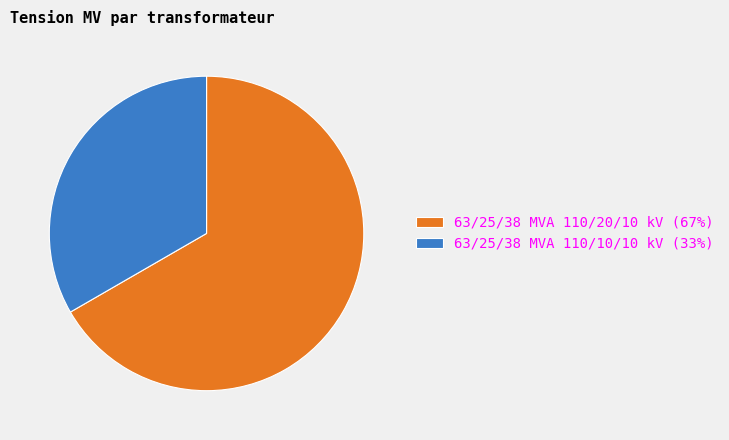

True or false: 63/25/38 MVA 110/10/10 kV accounts for 21% of the total.

False